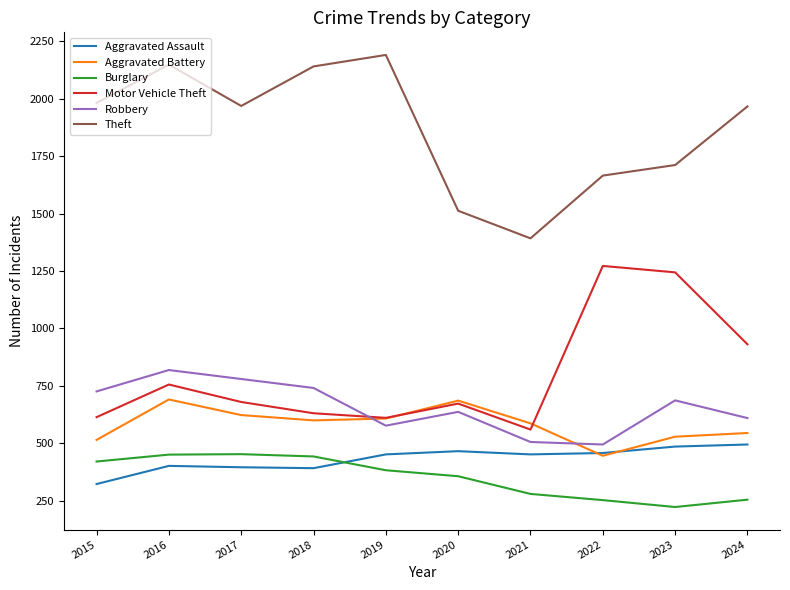

Which series changed the most between 2015 and 2024?

Motor Vehicle Theft